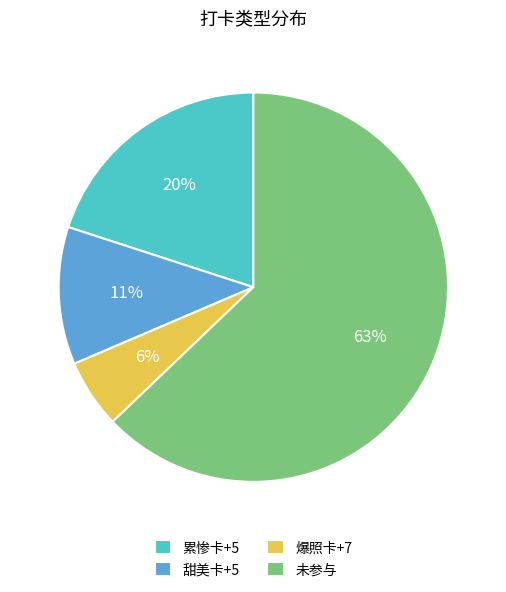

To the nearest percent, what is the difference between the largest and smallest slice percentages?

57%